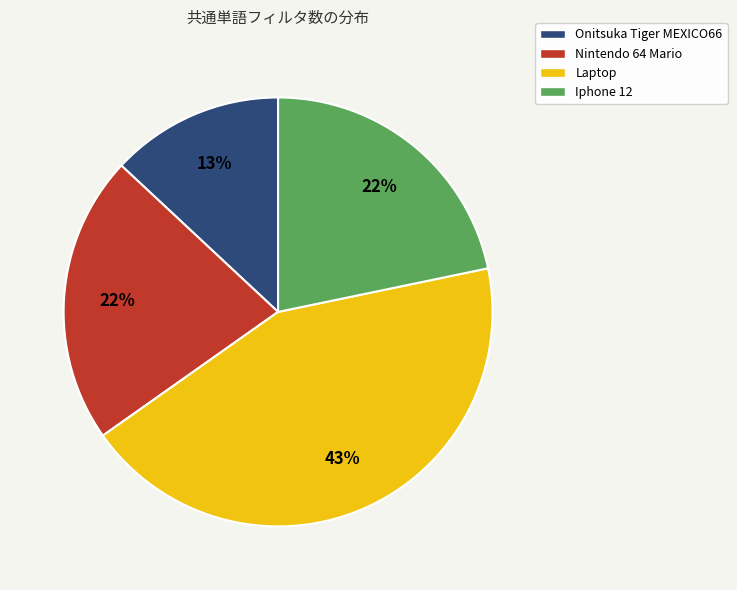

Is the sum of Iphone 12 and Onitsuka Tiger MEXICO66 greater than half?

No